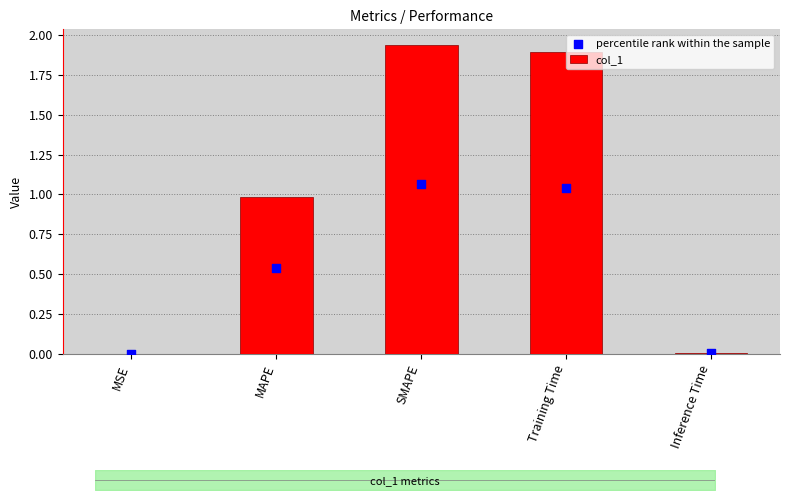

What is the total value across all series at SMAPE?

3.0